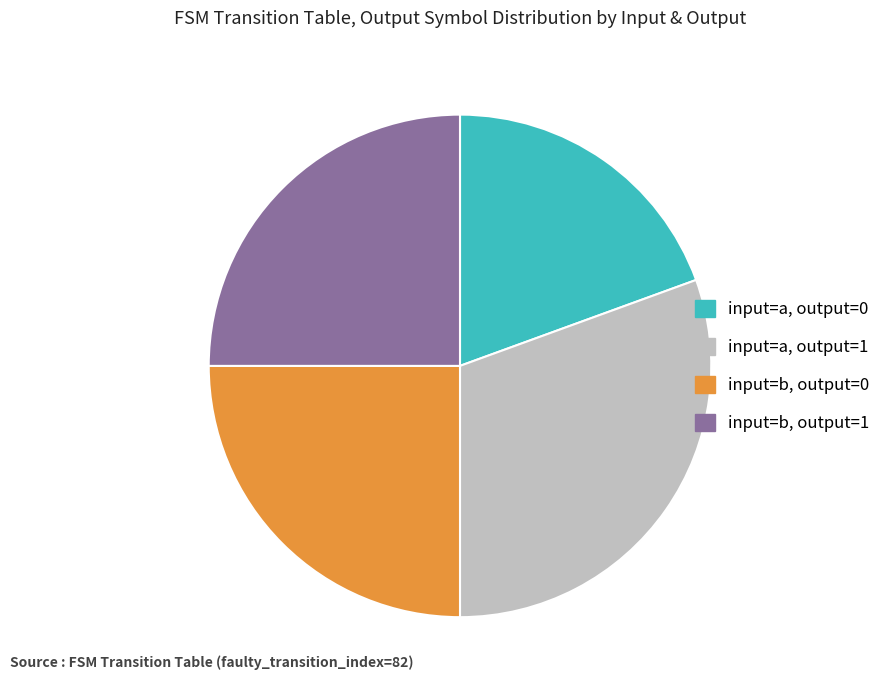

Is there a majority slice in this chart?

No